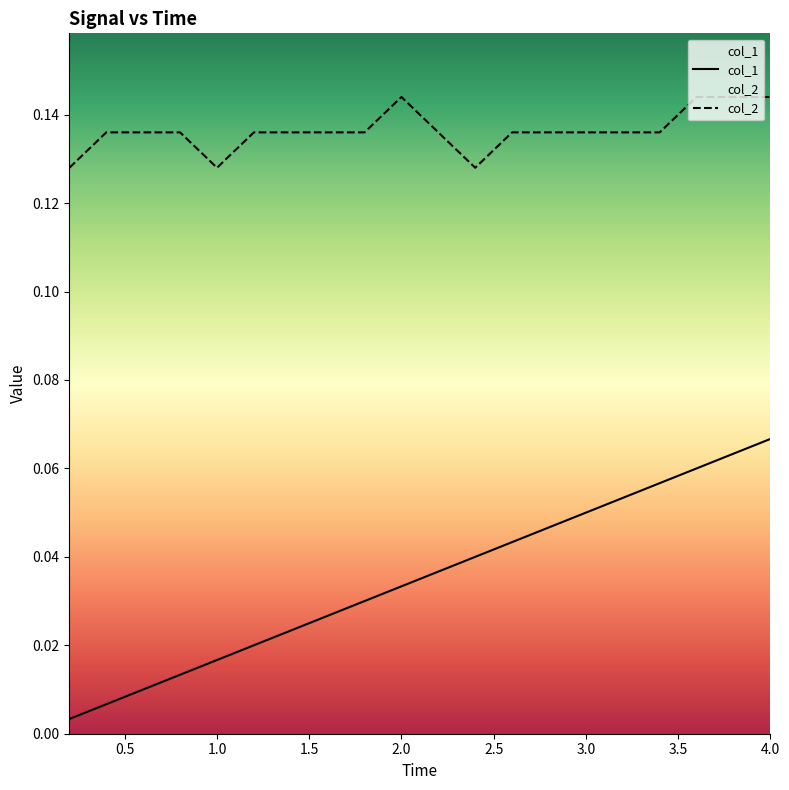

Which category has the lowest value across all series?

0.2